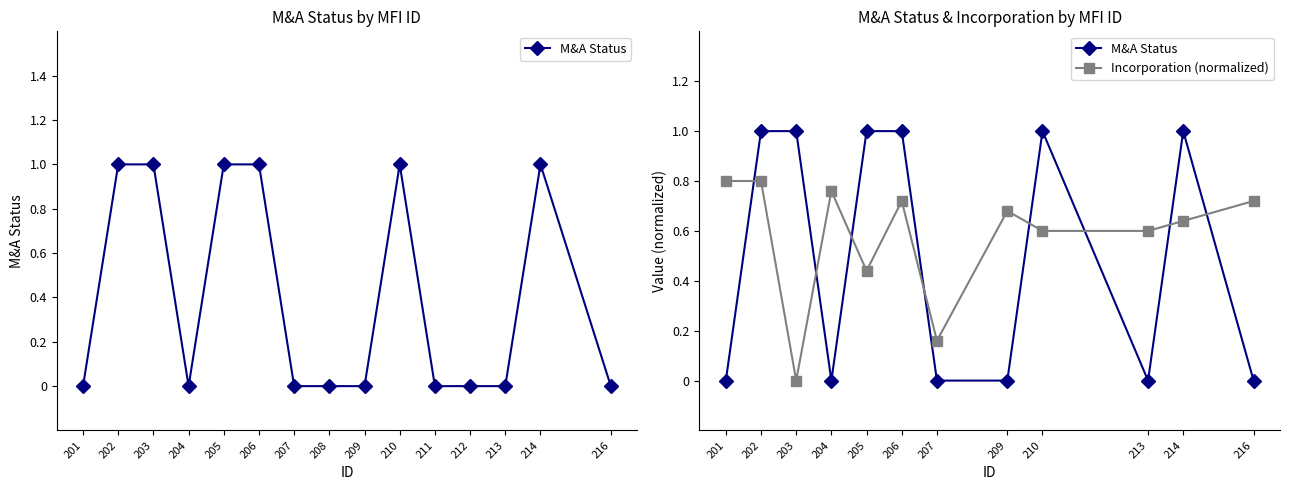

Reading left to right, extract all data points from this chart.

M&A Status: 0.0	1.0	1.0	0.0	1.0	1.0	0.0	0.0	1.0	0.0	1.0	0.0
Incorporation (normalized): 0.8	0.8	0.0	0.8	0.4	0.7	0.2	0.7	0.6	0.6	0.6	0.7